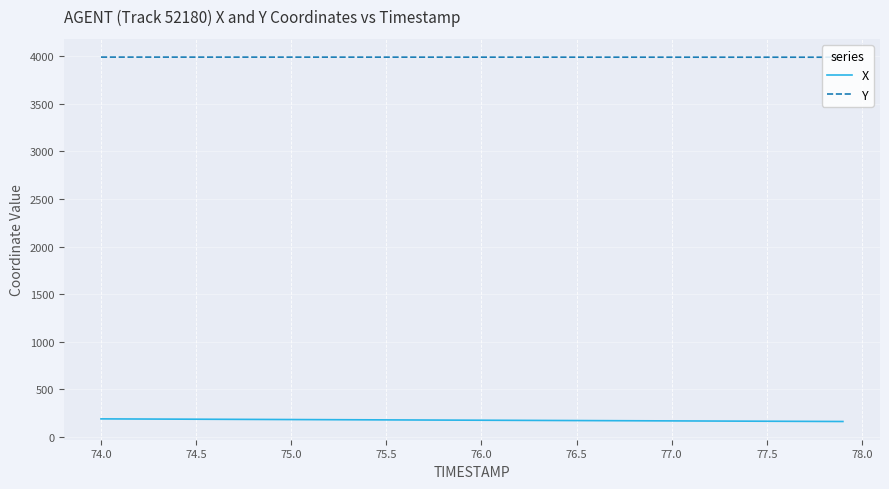

True or false: Y and X intersect in this chart.

False